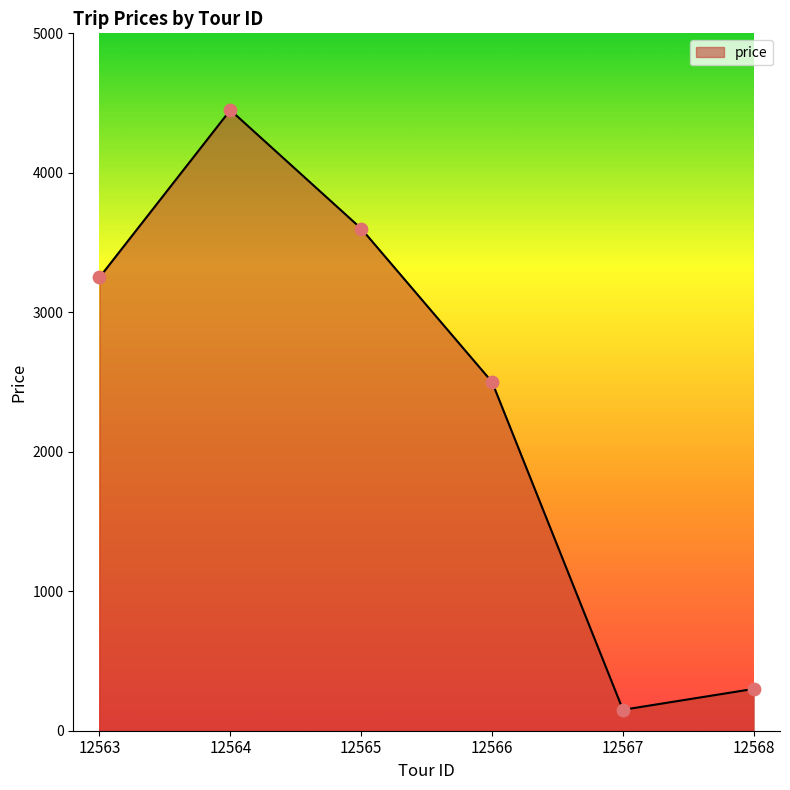

Which has a higher value, 12568 or 12564?

12564